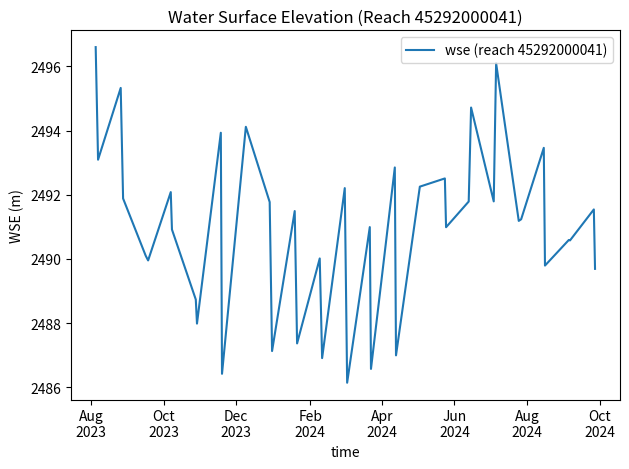

What is the minimum value shown in the chart?

2486.1